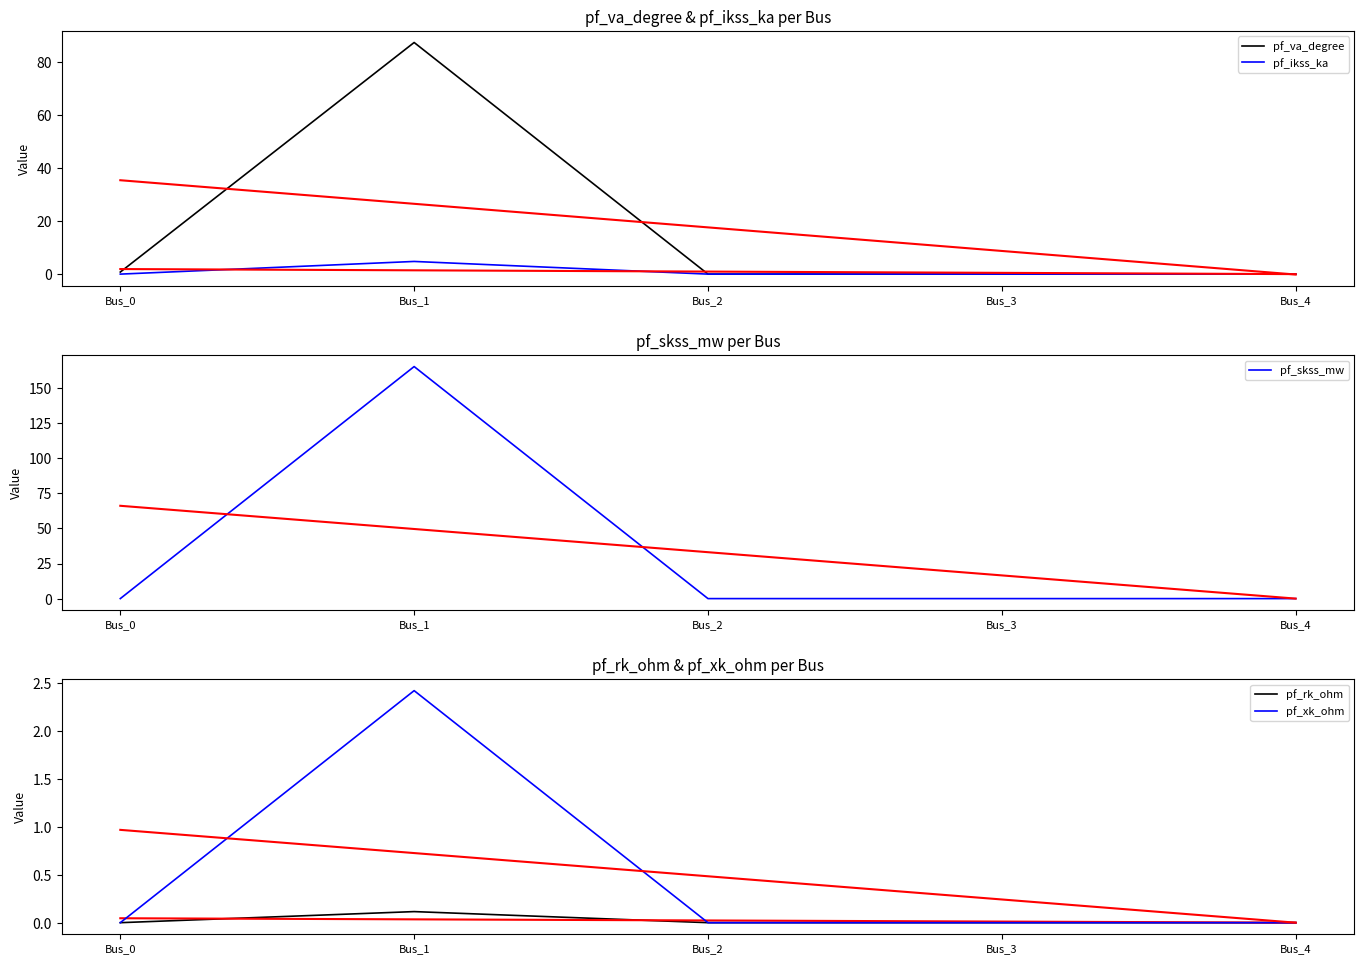

Reading left to right, transcribe all the data shown in this chart.

pf_va_degree: Bus_0=0.8	Bus_1=87.3	Bus_2=0.0	Bus_3=0.0	Bus_4=0.0
pf_ikss_ka: Bus_0=0.0	Bus_1=4.8	Bus_2=0.0	Bus_3=0.0	Bus_4=0.0
pf_skss_mw: Bus_0=0.0	Bus_1=165.3	Bus_2=0.0	Bus_3=0.0	Bus_4=0.0
pf_rk_ohm: Bus_0=0.0	Bus_1=0.1	Bus_2=0.0	Bus_3=0.0	Bus_4=0.0
pf_xk_ohm: Bus_0=0.0	Bus_1=2.4	Bus_2=0.0	Bus_3=0.0	Bus_4=0.0